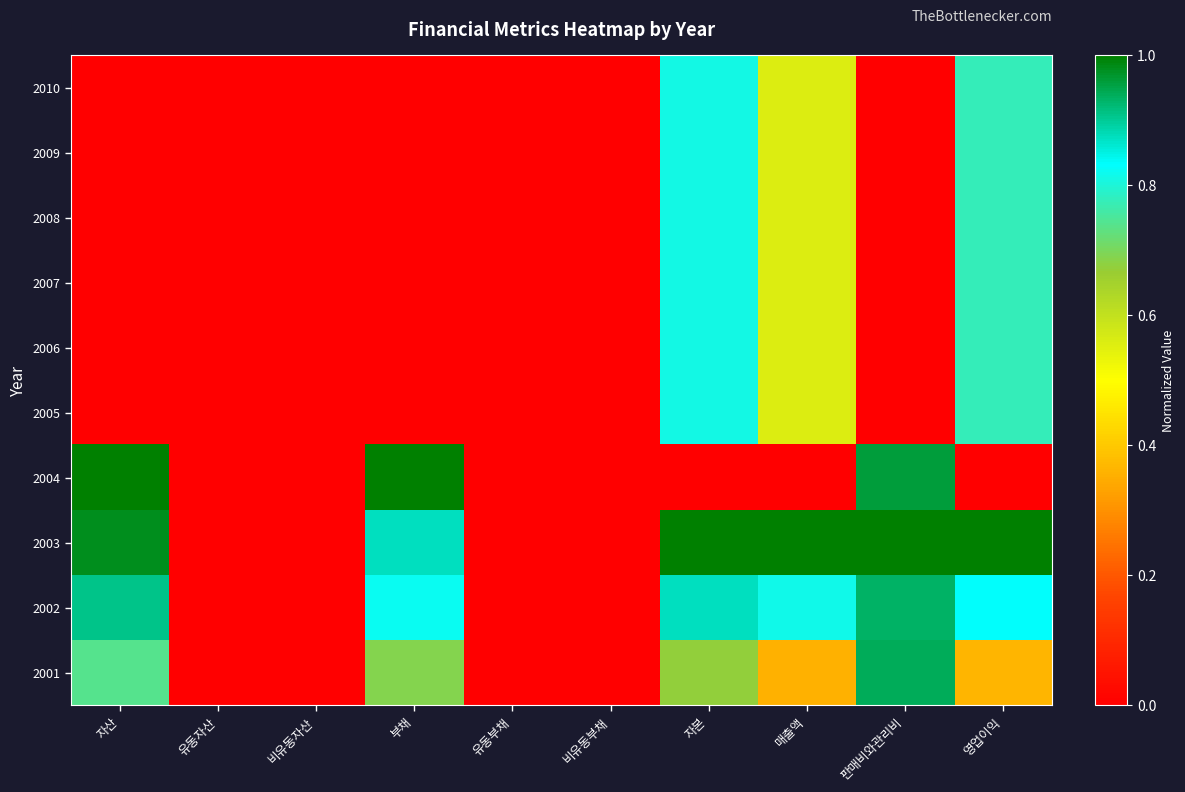

Count the number of categories in the chart.

10